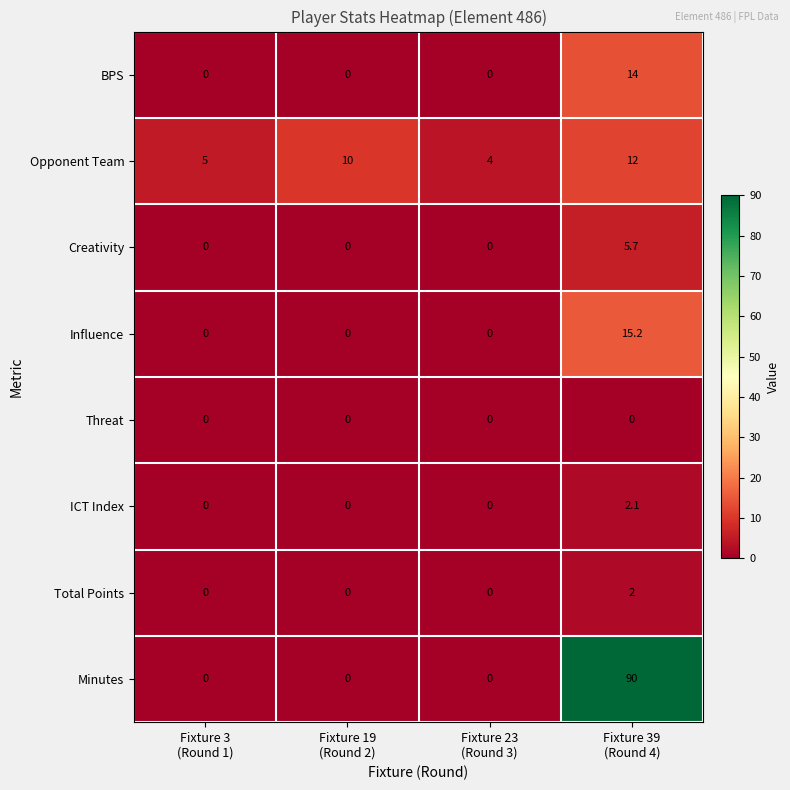

What is the difference between the highest and lowest values at Fixture 39
(Round 4)?

90.0